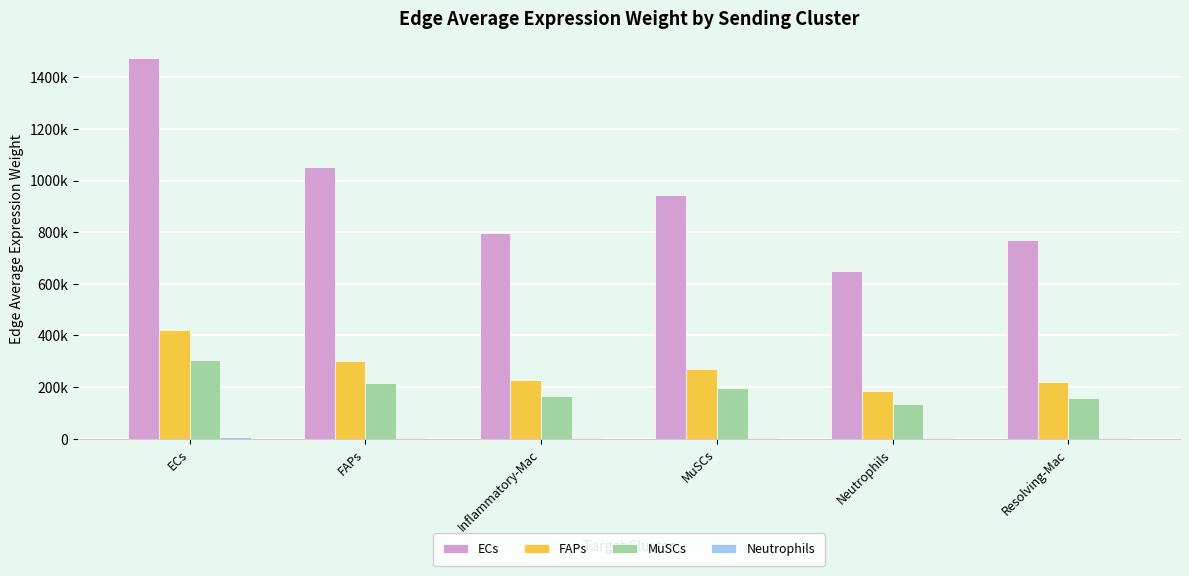

Between Neutrophils and Resolving-Mac, which is larger?

Resolving-Mac